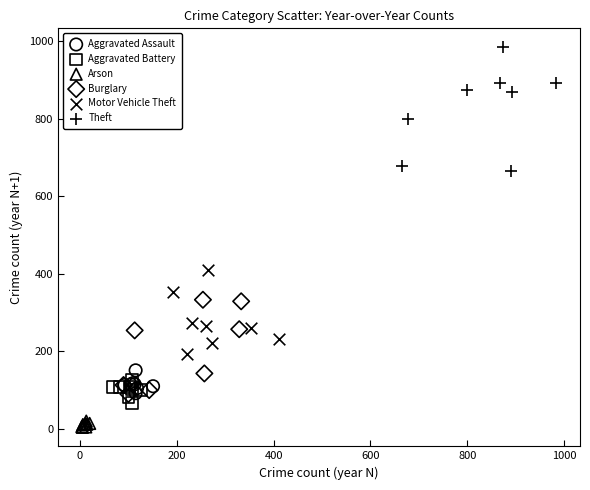

Which series reaches the minimum Y coordinate?

Arson